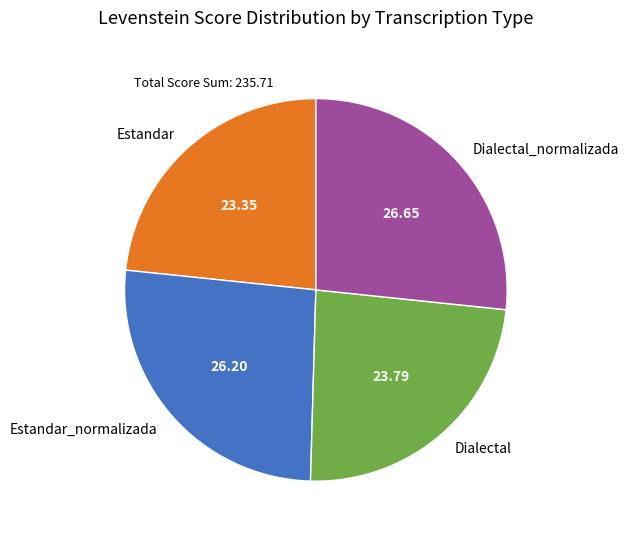

What is the ratio of the value at Dialectal to the value at Estandar?

1.0